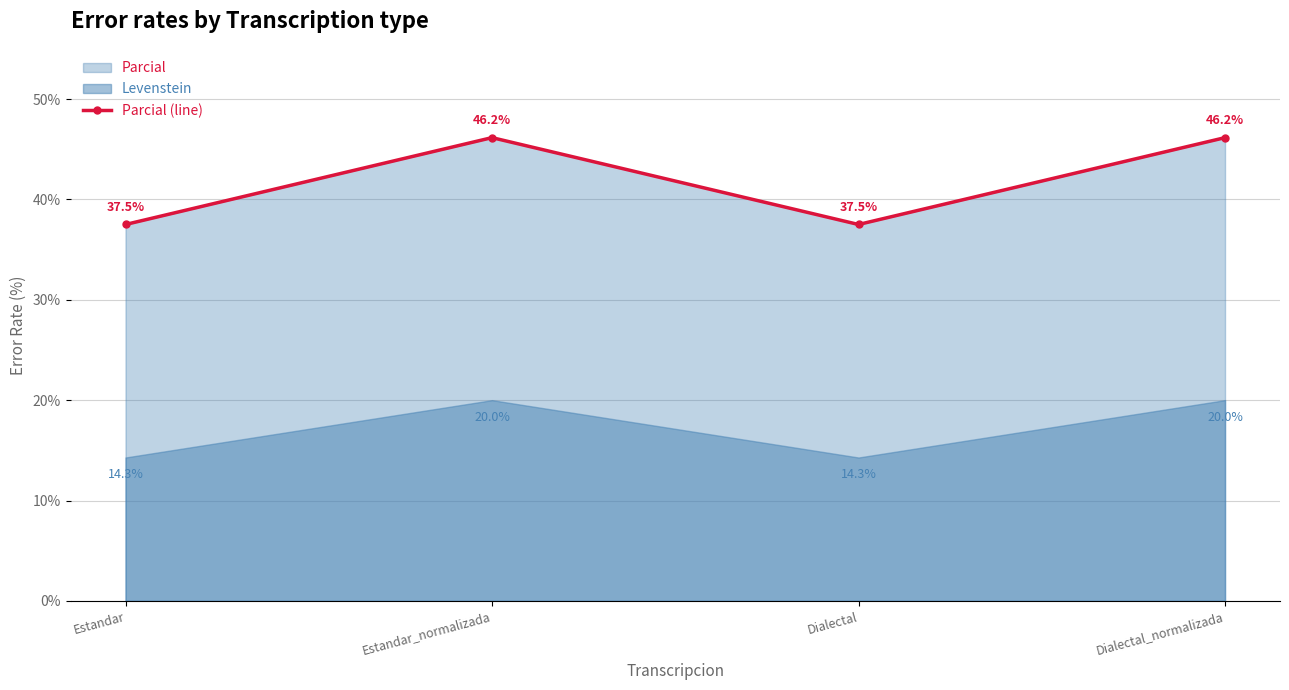

Read the value at Estandar.

37.5